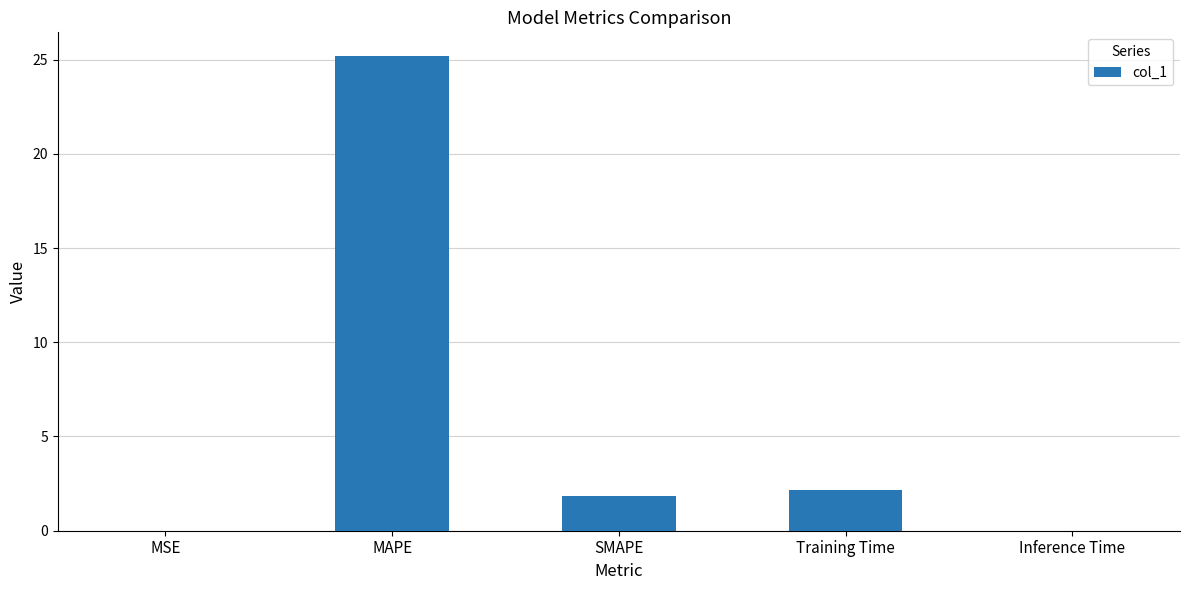

The chart shows a value of 2.1 at Training Time. True or false?

True